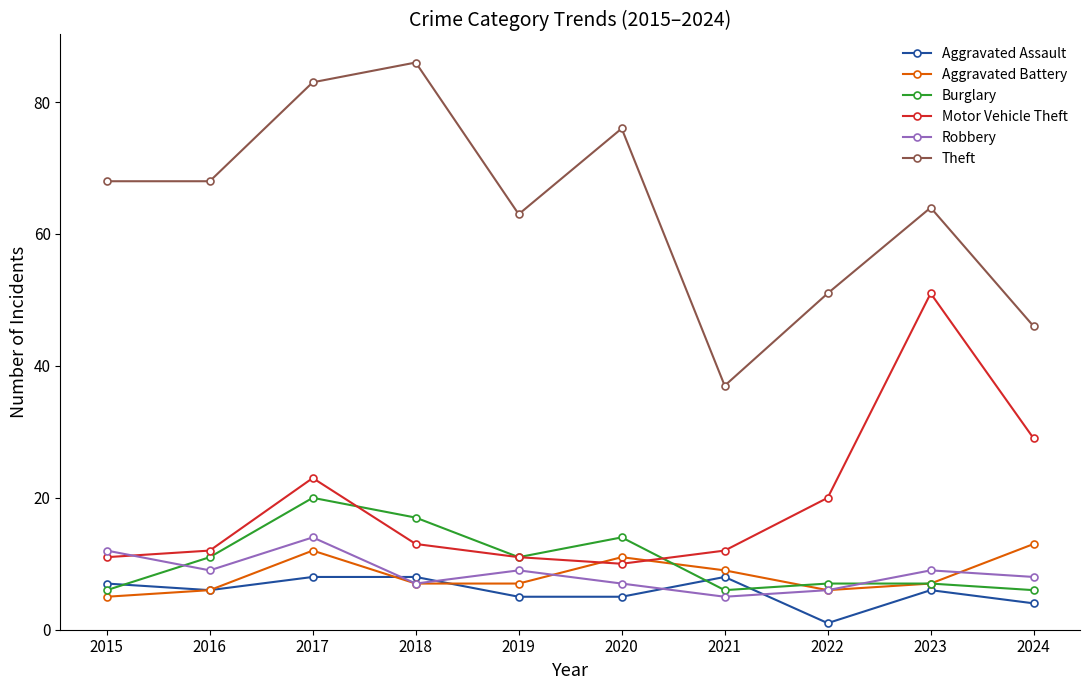

Is it true that Aggravated Assault equals 14 at 2021?

False